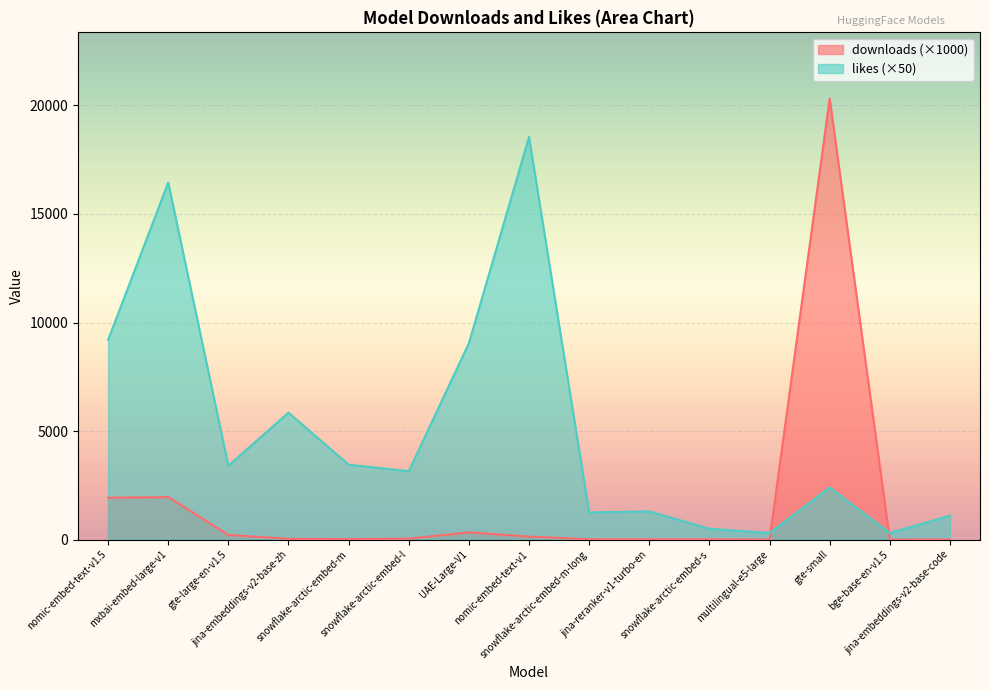

What is the difference between the highest and lowest values at gte-small?

17919.8